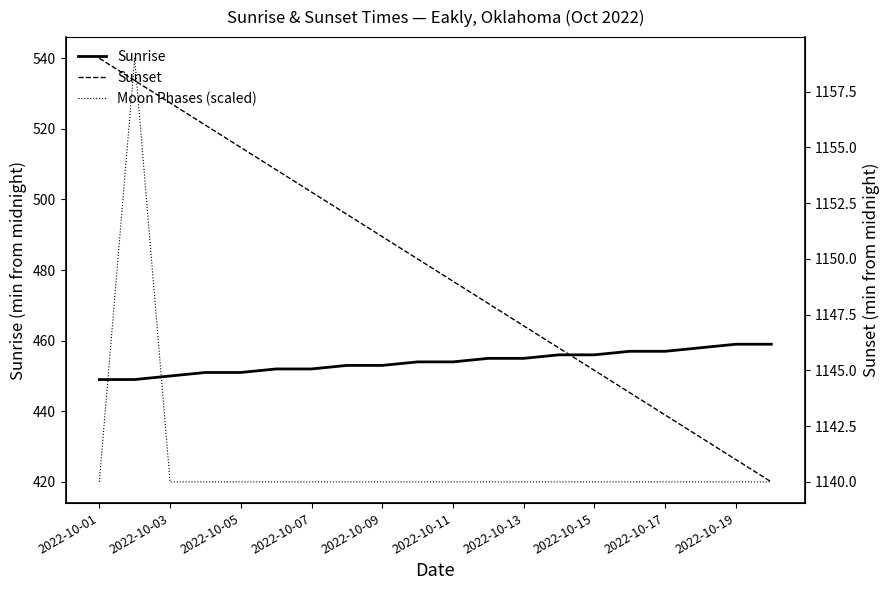

Which series changed the most between 2022-10-01 and 15?

Sunset